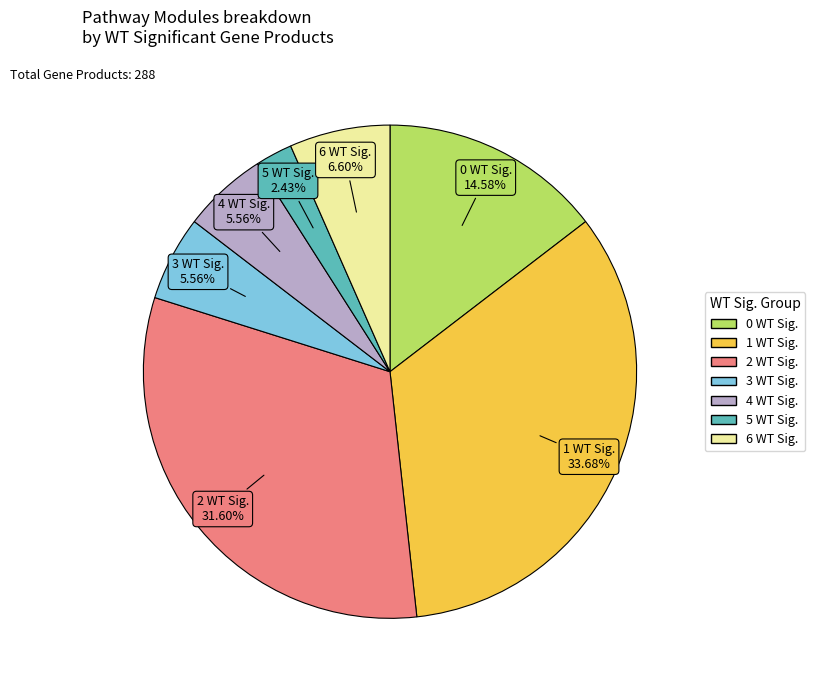

Which has a higher value, 5 WT Sig. or 2 WT Sig.?

2 WT Sig.